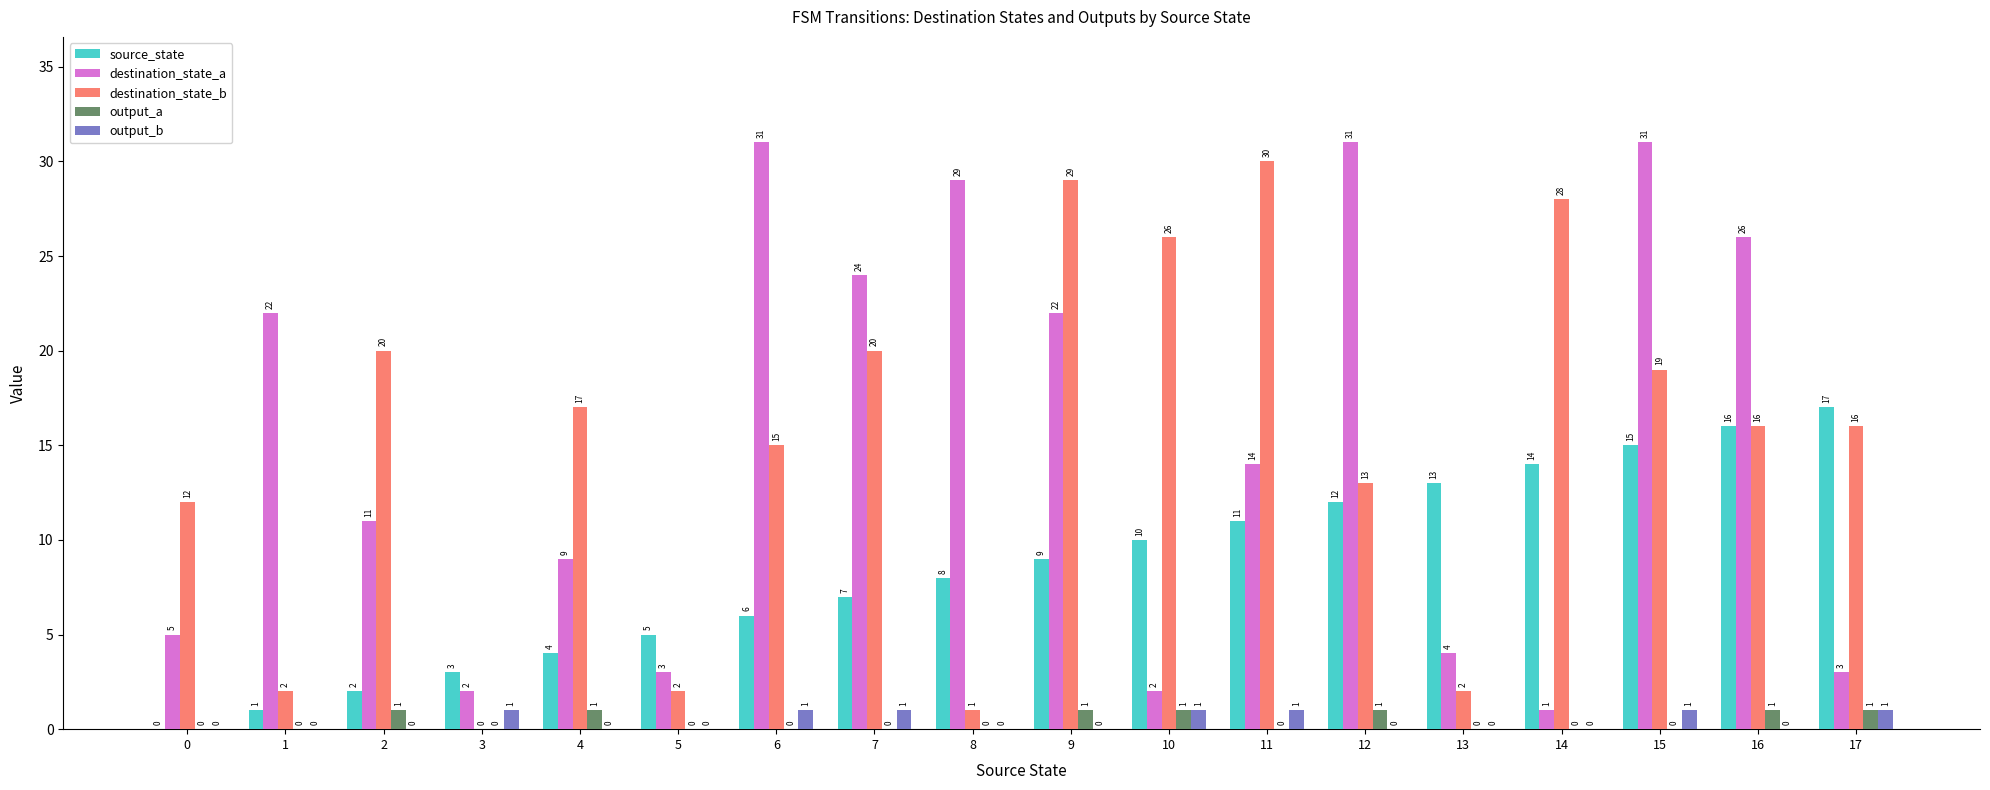

How many values in destination_state_b are above zero?

17